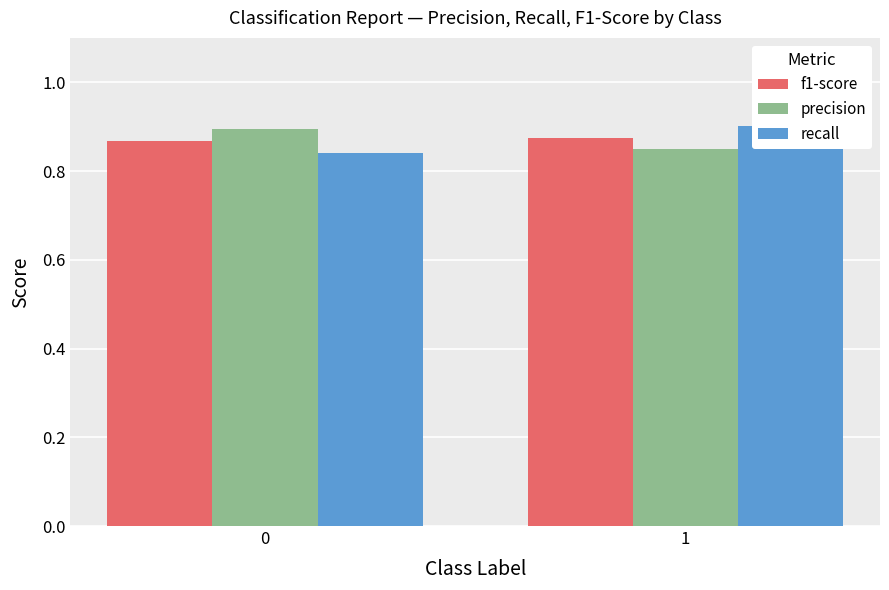

What is the smallest value displayed?

0.8